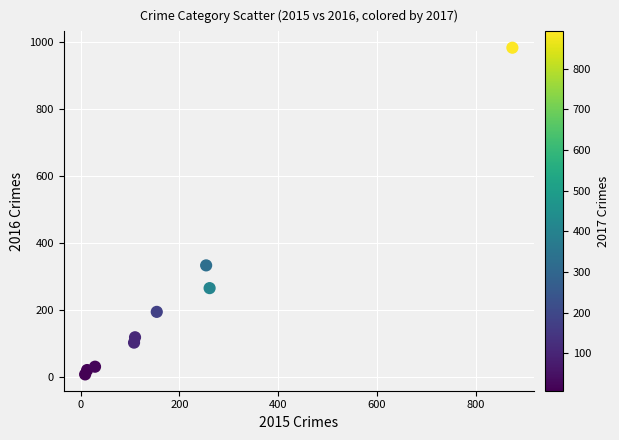

What Y value in the scatter plot is closest to 495?

333